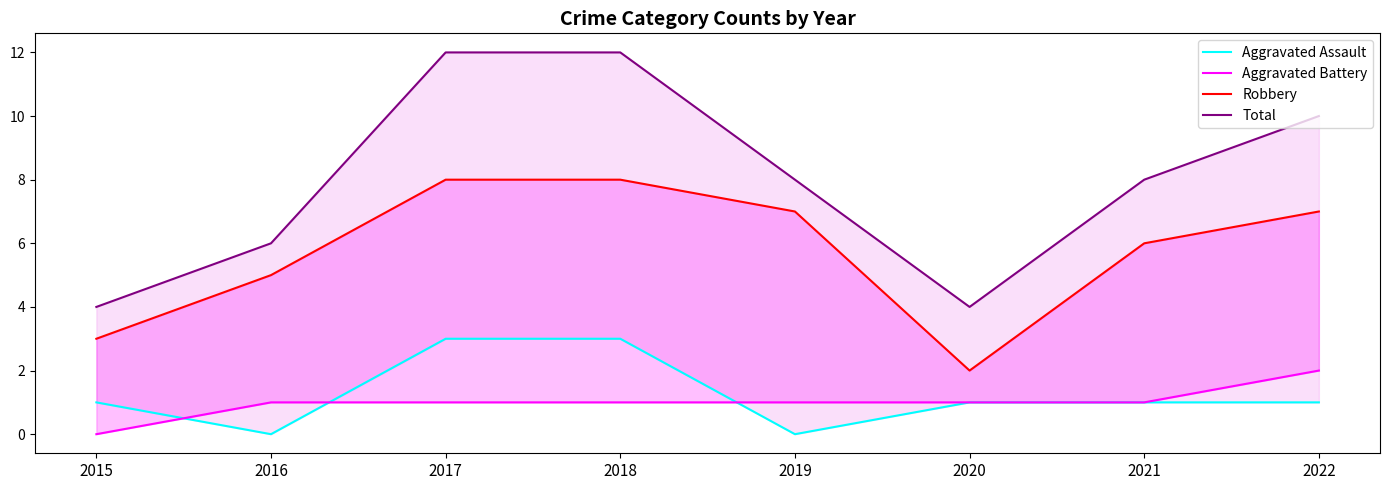

Rank the series by their maximum value, from highest to lowest.

Total, Robbery, Aggravated Assault, Aggravated Battery